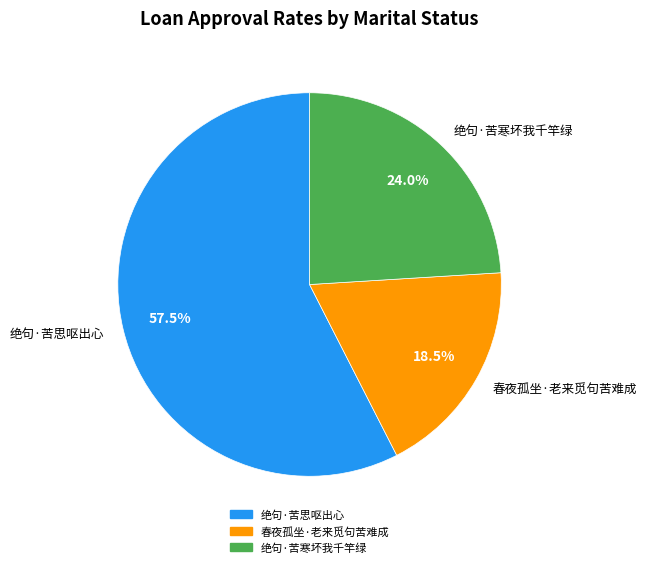

Do 绝句·苦思呕出心 and 春夜孤坐·老来觅句苦难成 together represent more than half of the pie?

Yes